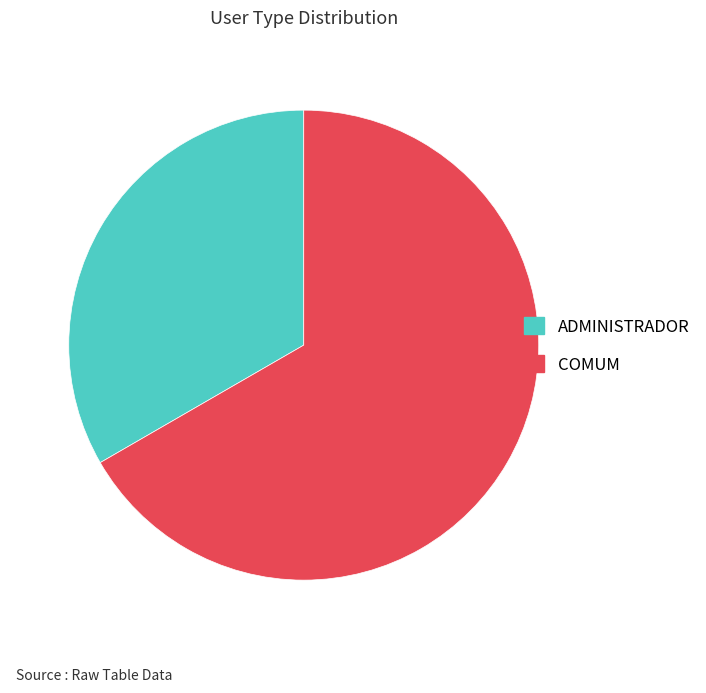

What is the majority slice?

COMUM